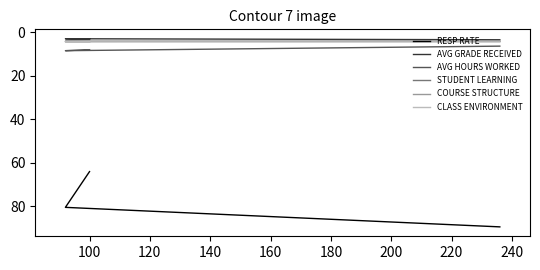

What is the value of the CLASS ENVIRONMENT point at the 1st from the left?

4.5